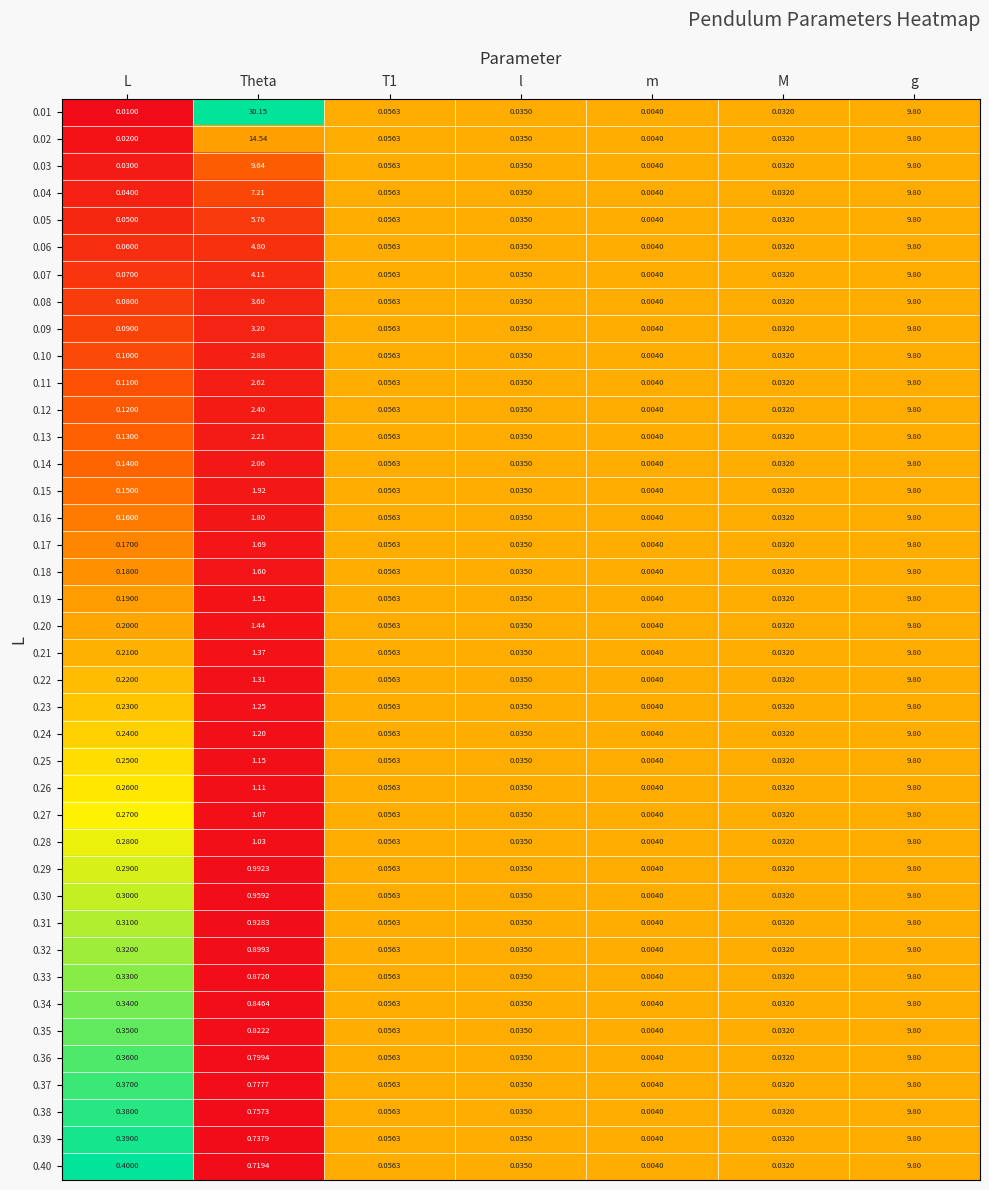

Which label corresponds to the smallest value in the chart?

m